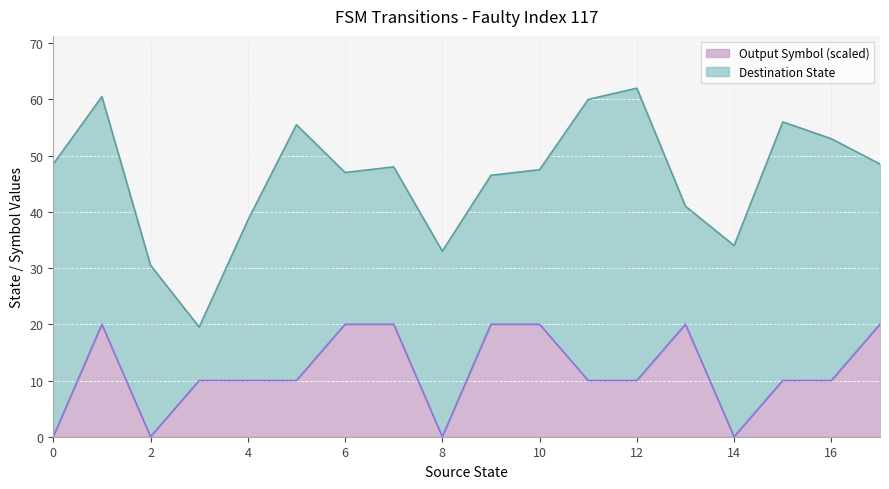

Where is the first local minimum for destination_state?

3